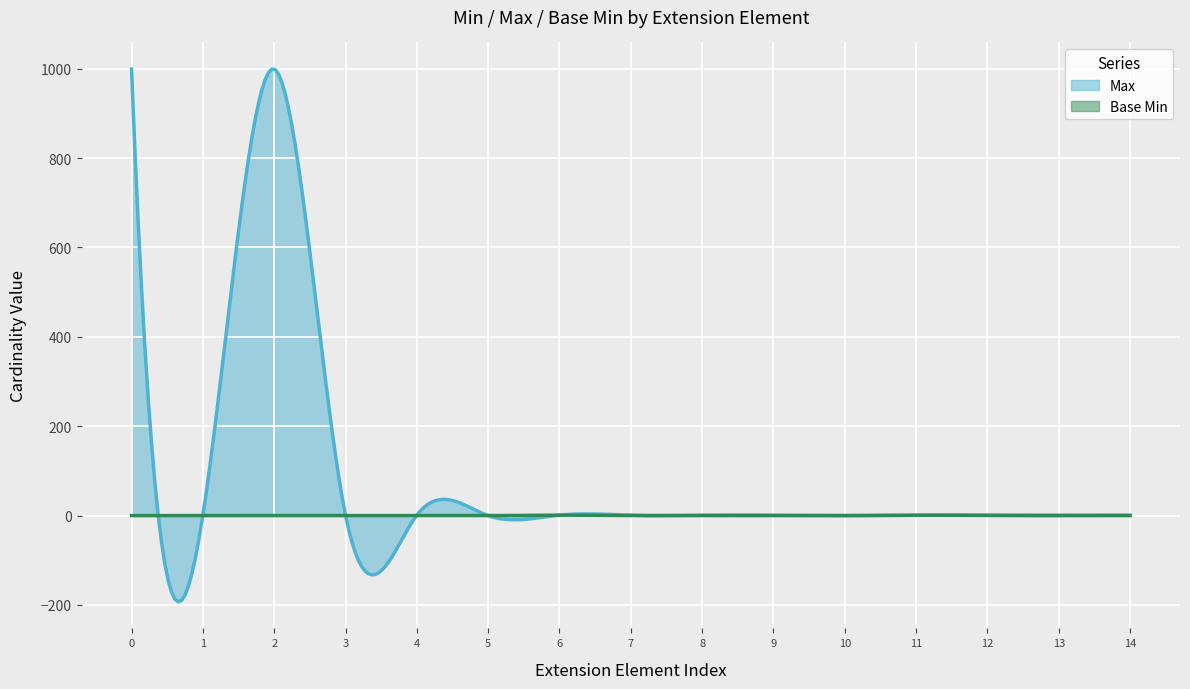

The value of Max at Extension.extension:denomination is 0. True or false?

False